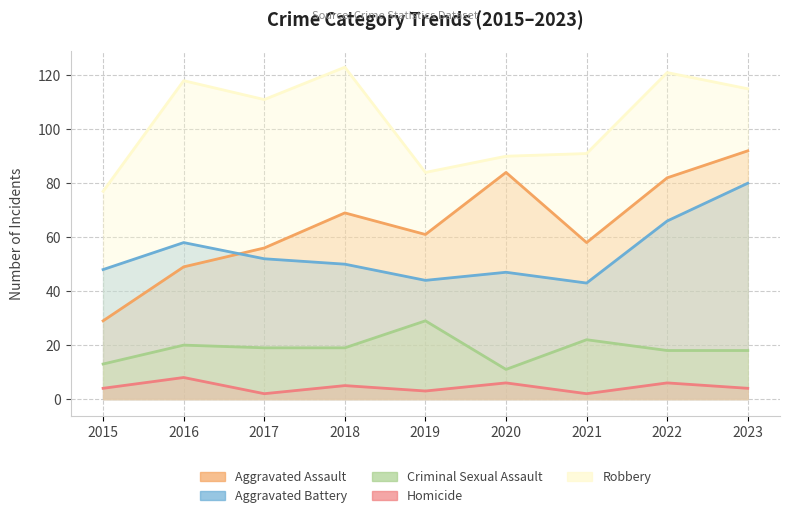

Reading left to right, list all the values displayed in this chart.

Aggravated Assault: 29	49	56	69	61	84	58	82	92
Aggravated Battery: 48	58	52	50	44	47	43	66	80
Criminal Sexual Assault: 13	20	19	19	29	11	22	18	18
Homicide: 4	8	2	5	3	6	2	6	4
Robbery: 77	118	111	123	84	90	91	121	115